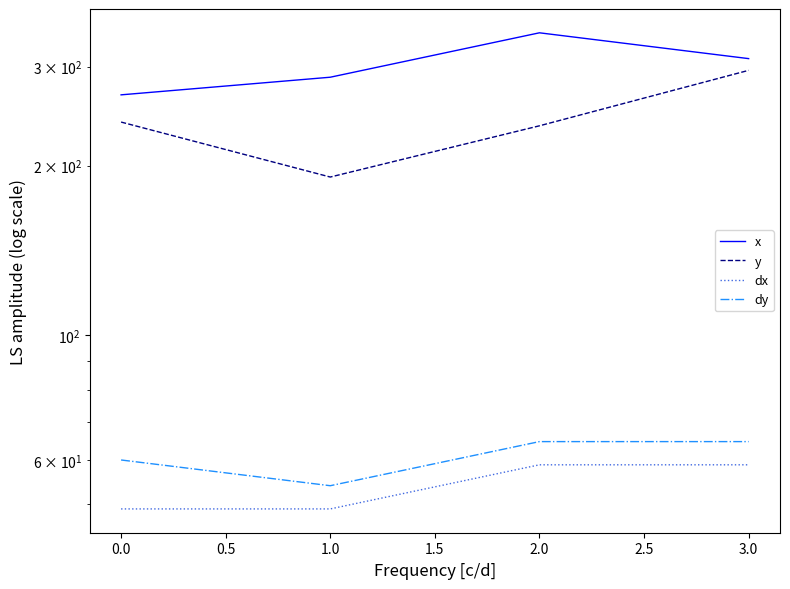

The y series shows 113.9 at 3.0. True or false?

False